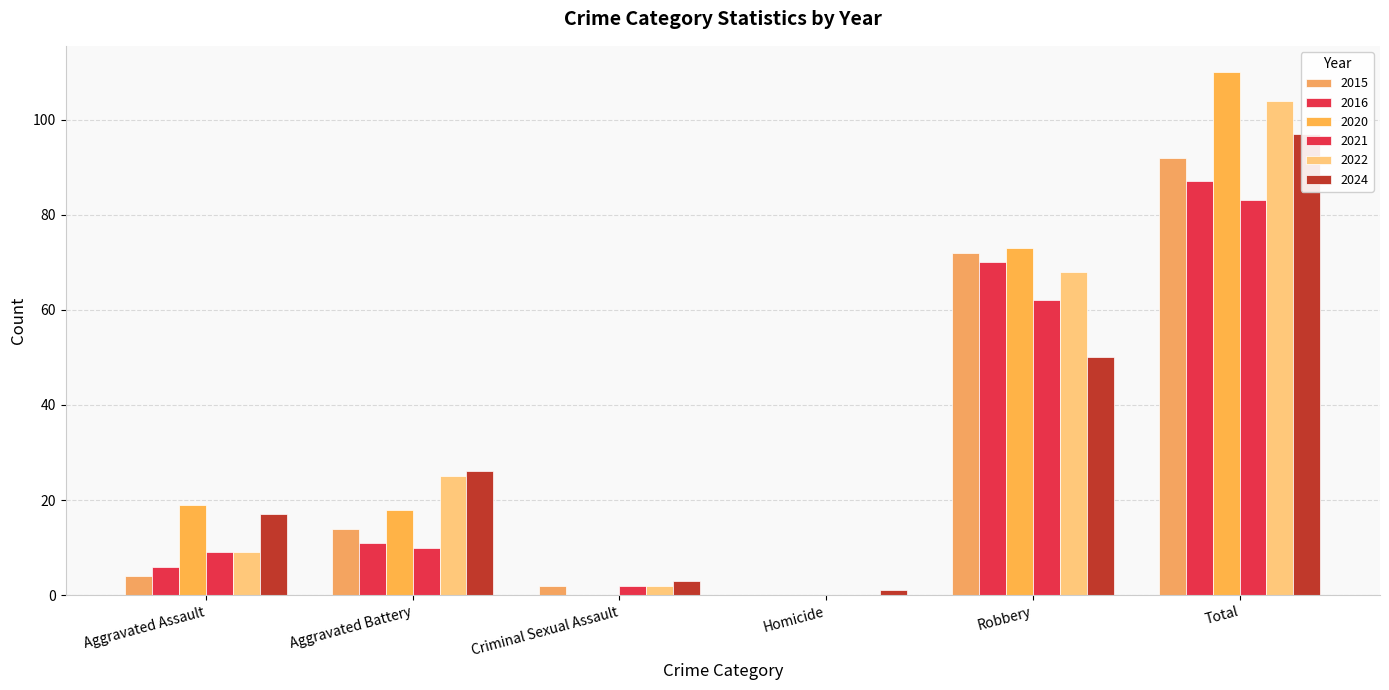

What is the difference between the 2020 values at Criminal Sexual Assault and Robbery?

73